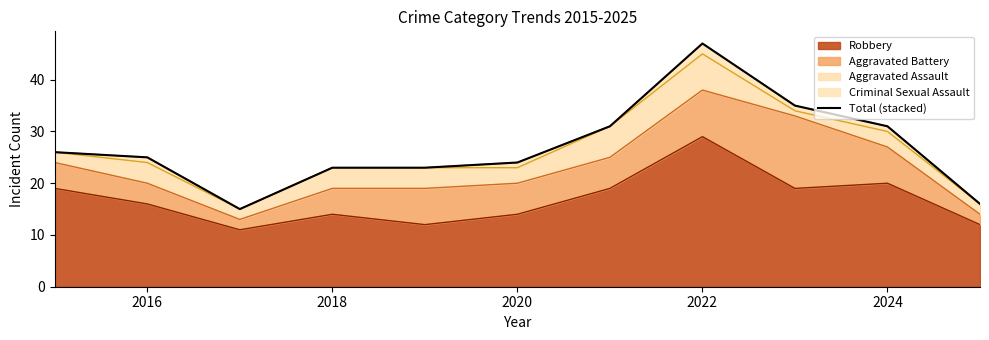

True or false: Robbery has a value of 14 at 2018.

True